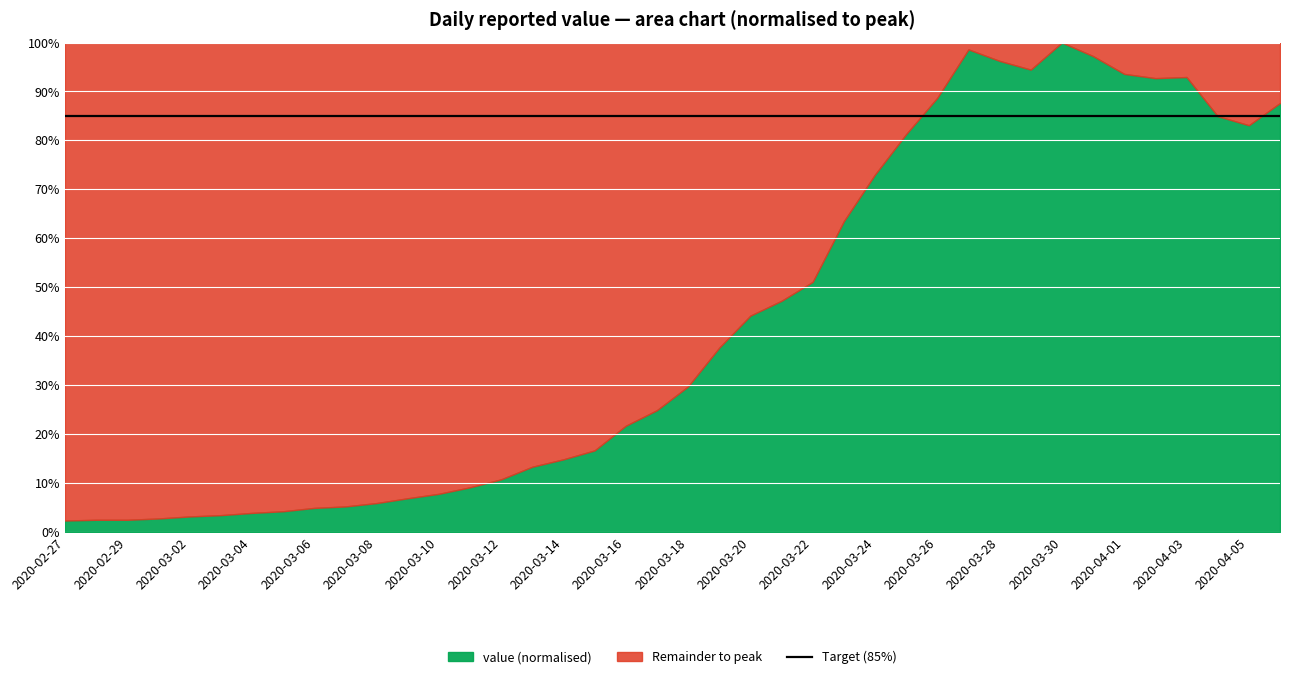

Rank the categories by value from highest to lowest.

2020-03-30, 2020-03-27, 2020-03-31, 2020-03-28, 2020-03-29, 2020-04-01, 2020-04-03, 2020-04-02, 2020-03-26, 2020-04-06, 2020-04-04, 2020-04-05, 2020-03-25, 2020-03-24, 2020-03-23, 2020-03-22, 2020-03-21, 2020-03-20, 2020-03-19, 2020-03-18, 2020-03-17, 2020-03-16, 2020-03-15, 2020-03-14, 2020-03-13, 2020-03-12, 2020-03-11, 2020-03-10, 2020-03-09, 2020-03-08, 2020-03-07, 2020-03-06, 2020-03-05, 2020-03-04, 2020-03-03, 2020-03-02, 2020-03-01, 2020-02-28, 2020-02-29, 2020-02-27